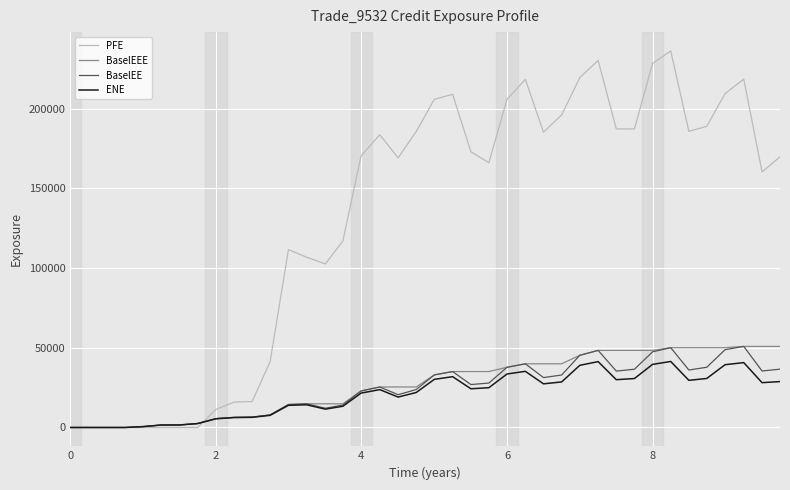

What is the maximum value for BaselEEE?

50865.6